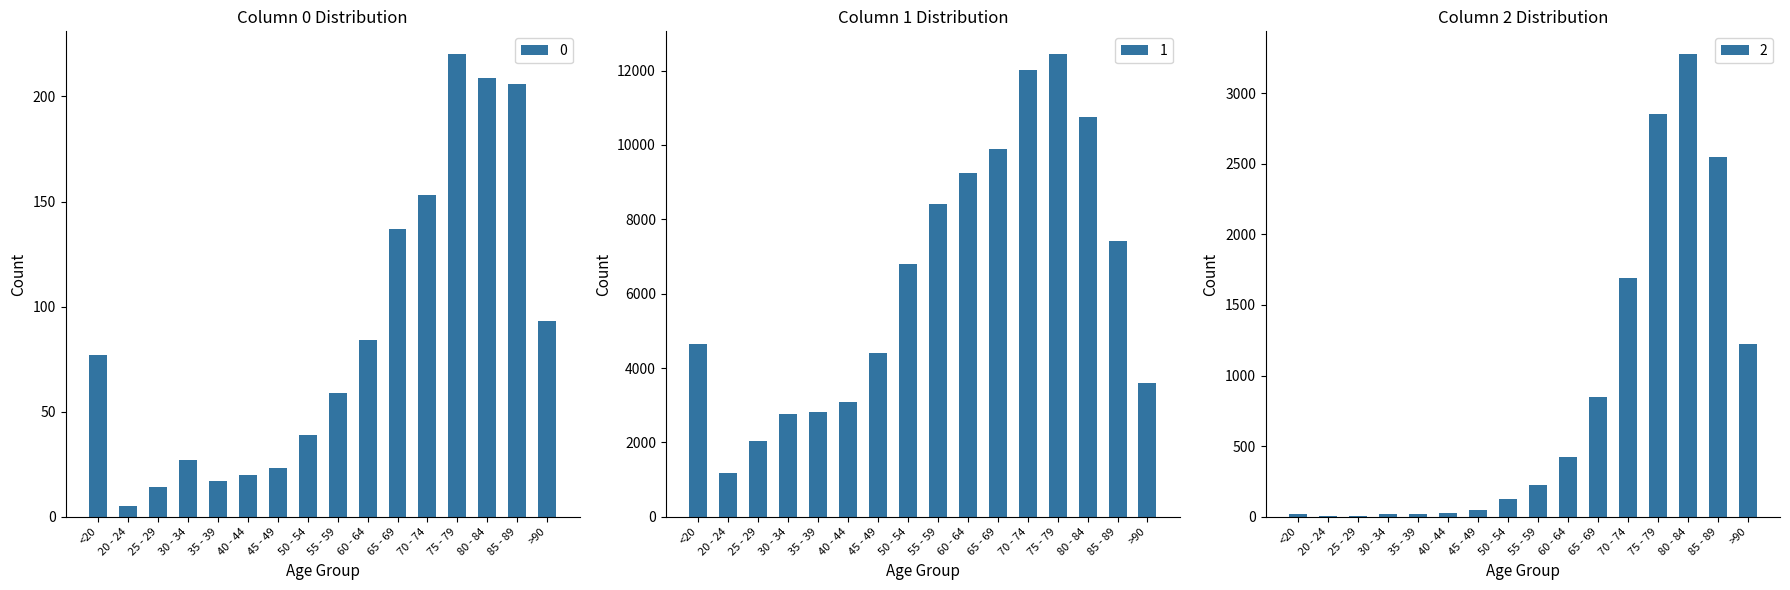

Where is 1 nearest to the value 6812?

50 - 54